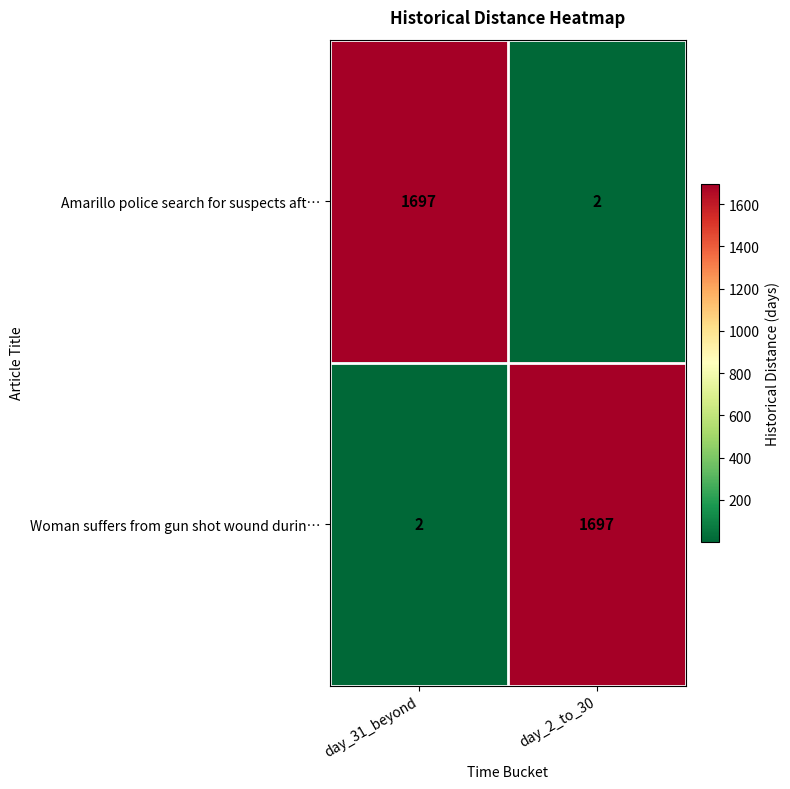

What is the difference between the Amarillo police search for suspects aft… values at day_31_beyond and day_2_to_30?

1695